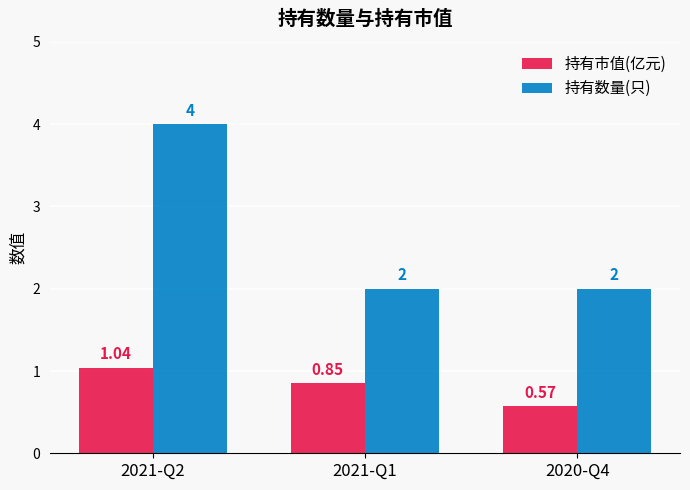

Rank the series by their average value, from highest to lowest.

持有数量(只), 持有市值(亿元)